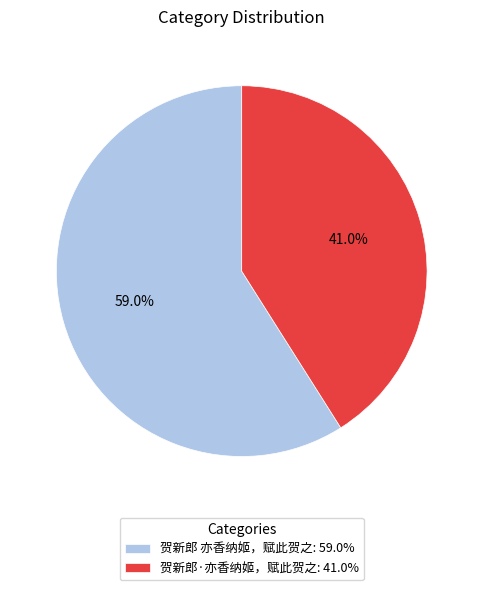

Which category has the biggest portion of the pie?

贺新郎 亦香纳姬，赋此贺之